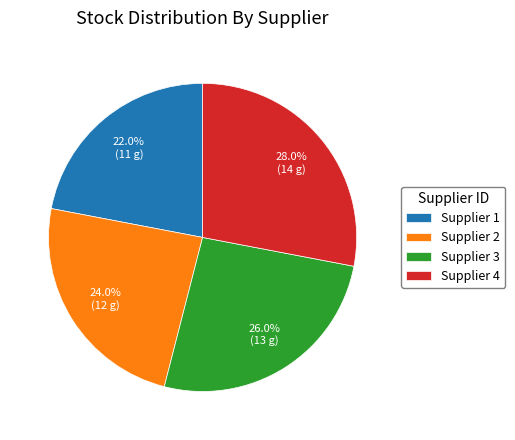

Is Supplier 4 the majority of the pie?

No